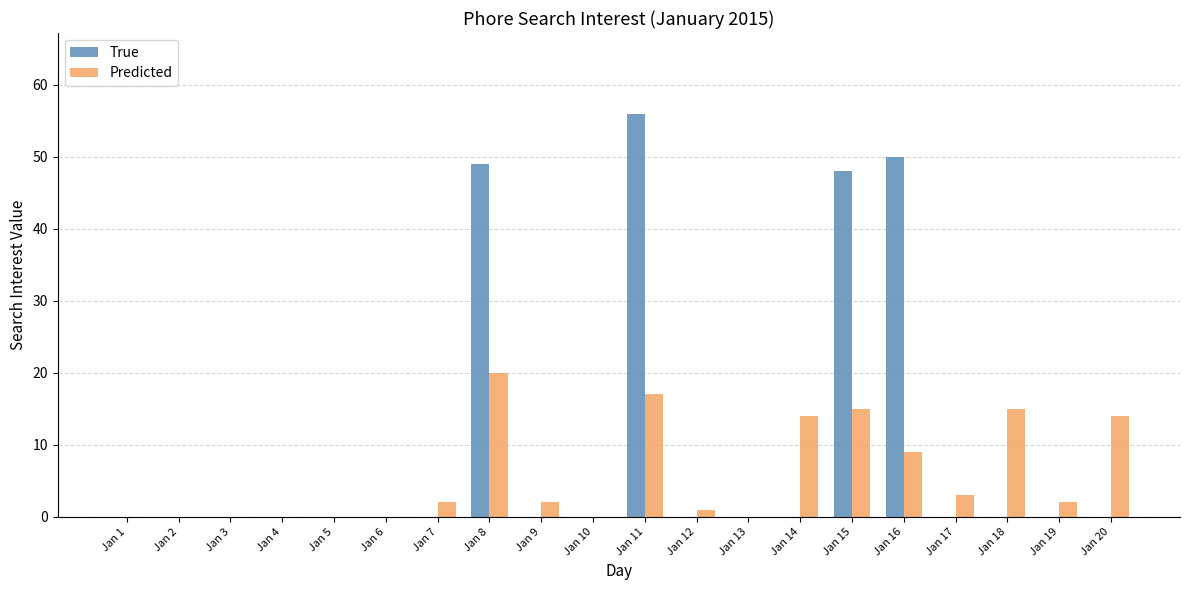

How many data points does each series have?

20